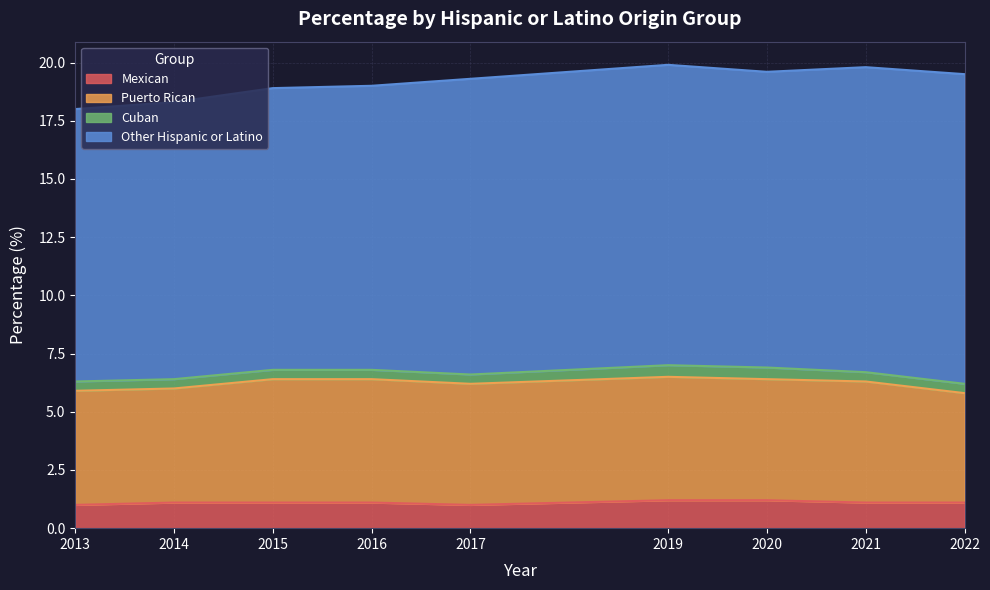

What is the highest value of the Mexican series?

1.2